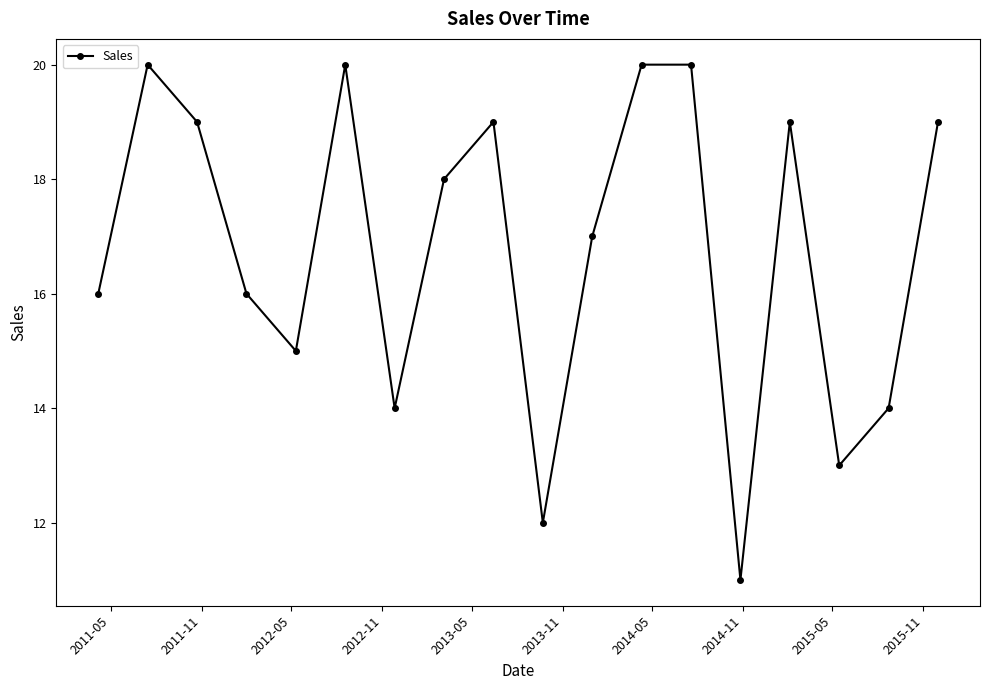

How many interior local valleys (lower than both neighbors) does the data have?

5